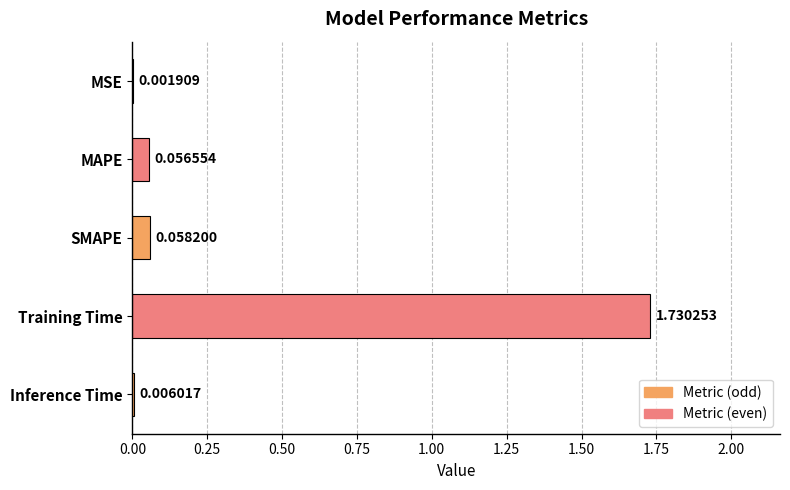

What is the sum of all values?

1.9